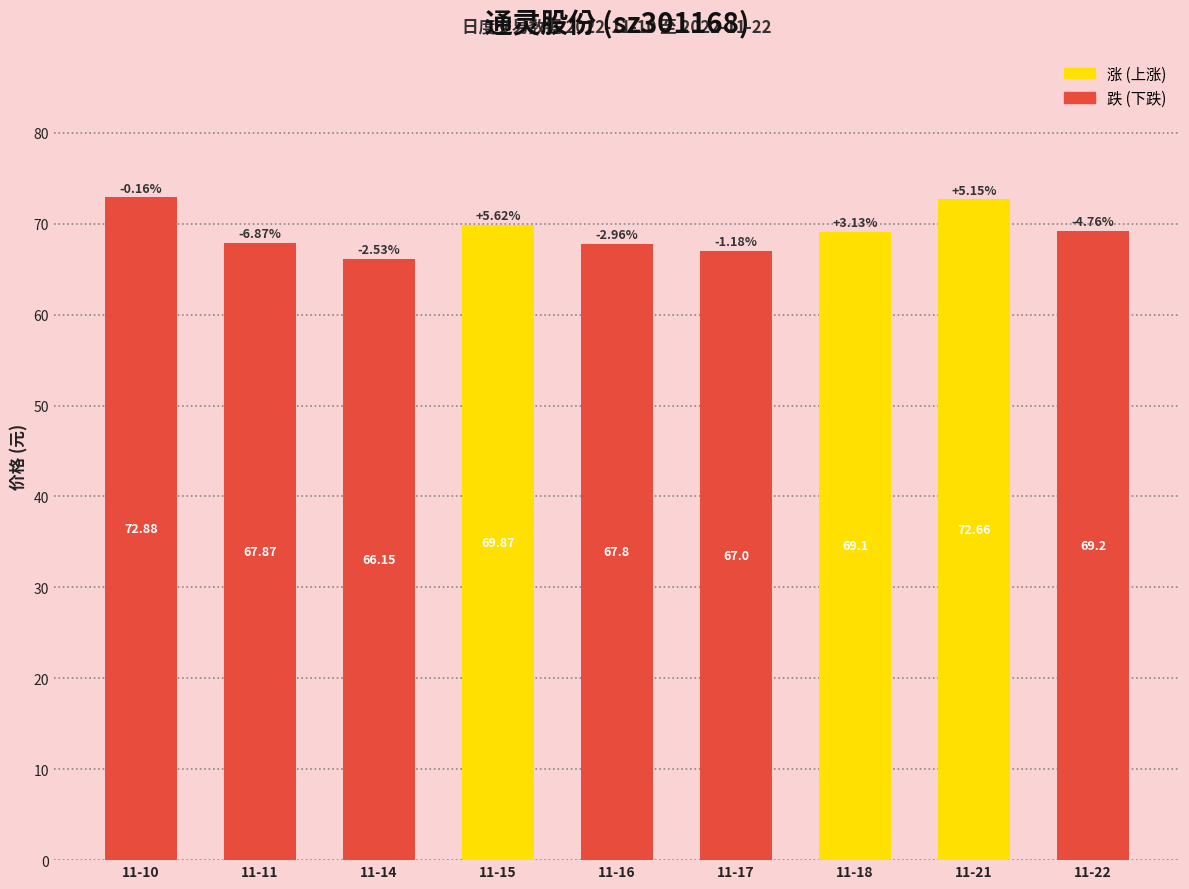

What is the sum of all values?

622.5